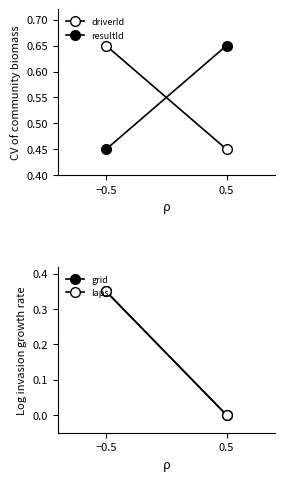

Is the value of resultId at −0.5 greater than the value of laps at −0.5?

Yes